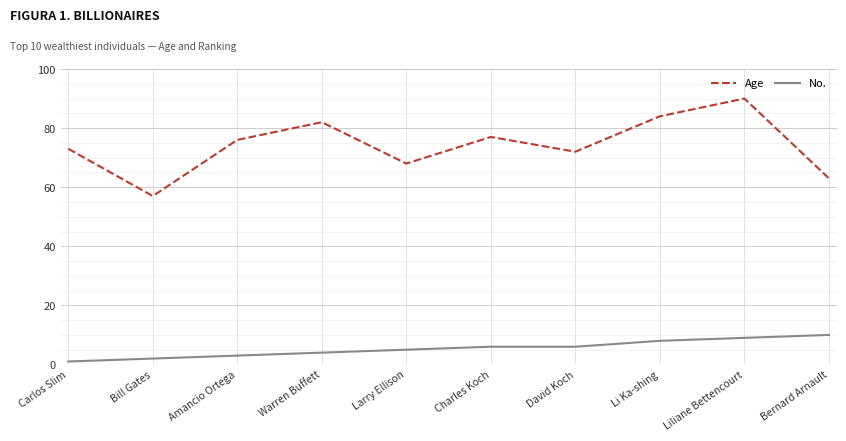

Read the Age value at Larry Ellison, to the nearest 10.

70